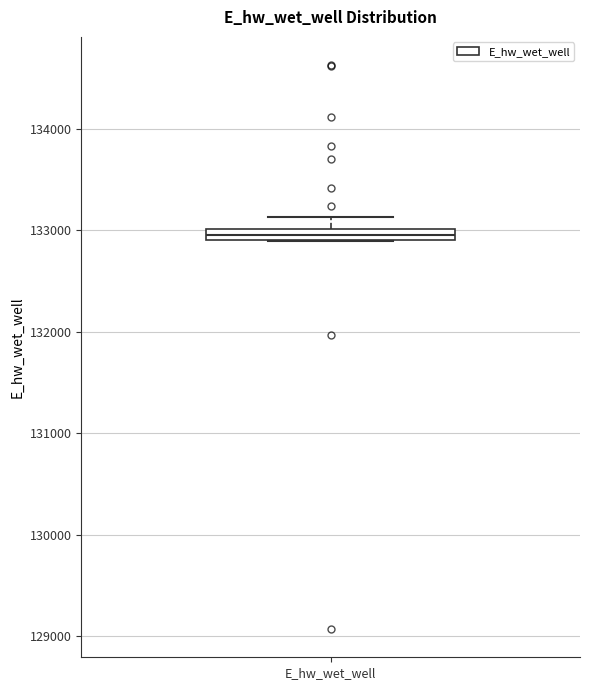

Where is the upper edge of the box for E_hw_wet_well on the y-axis? The values are not printed on the chart, so give them approximately, as read against the axis.

133000